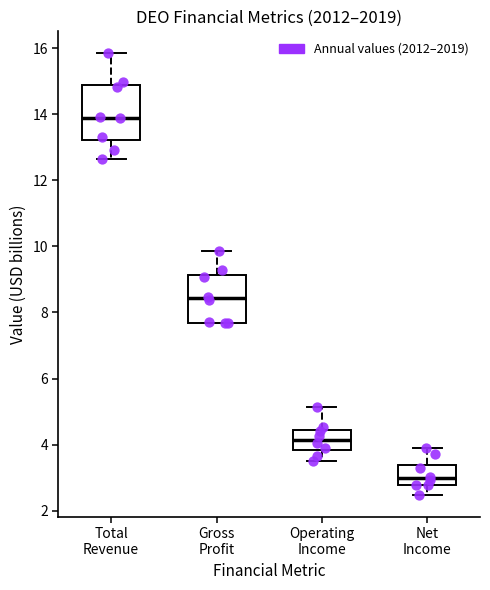

Where does the upper whisker of the box for Gross Profit end on the y-axis? The values are not printed on the chart, so give them approximately, as read against the axis.

9.8